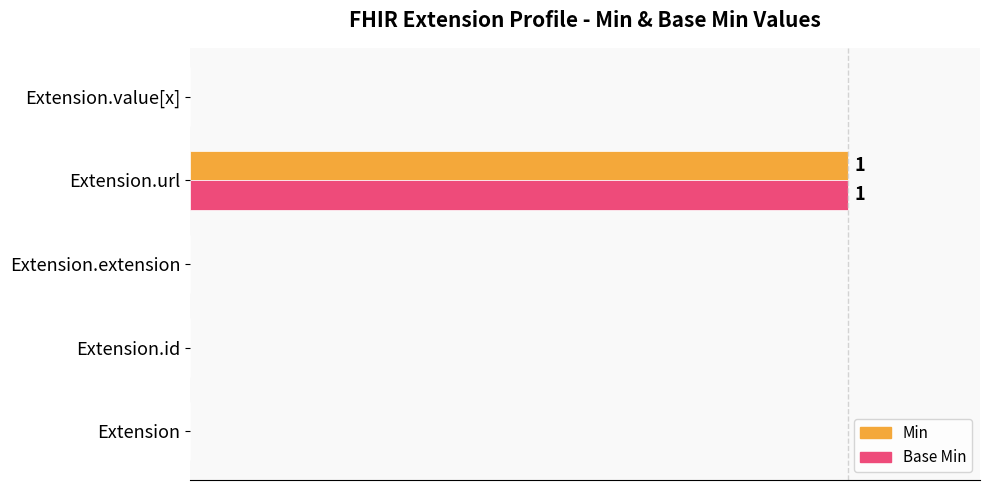

What are all the series names shown in the legend?

Min, Base Min